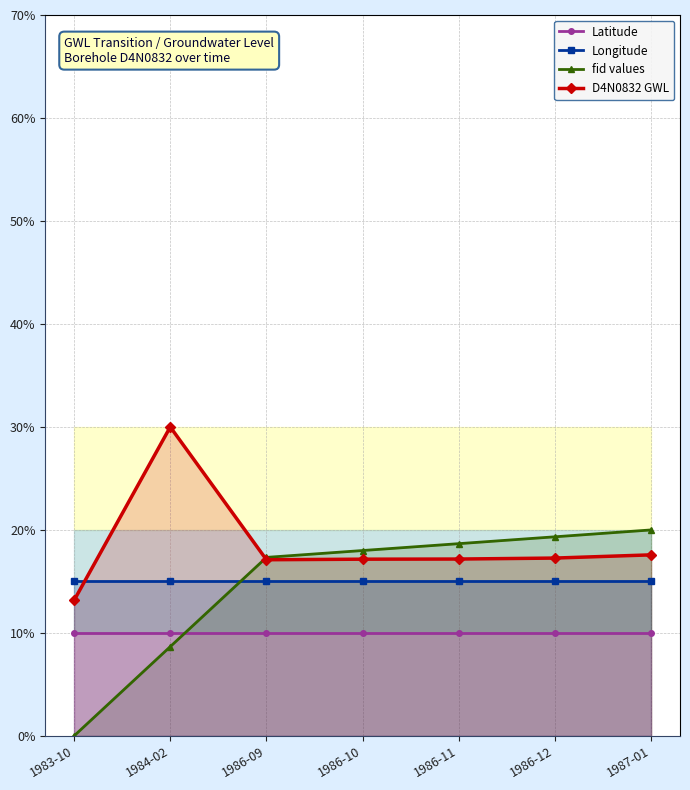

How many values in the D4N0832 GWL series are below 17?

1